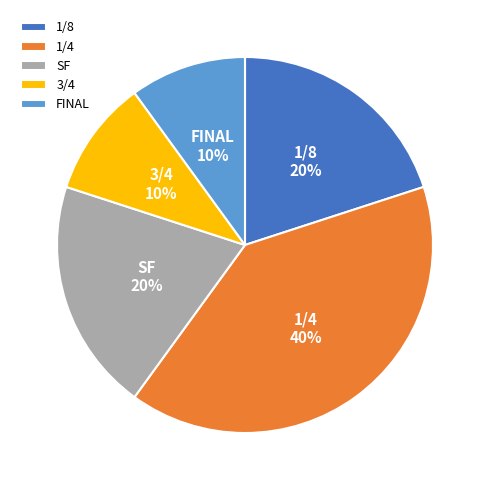

Is SF the majority of the pie?

No